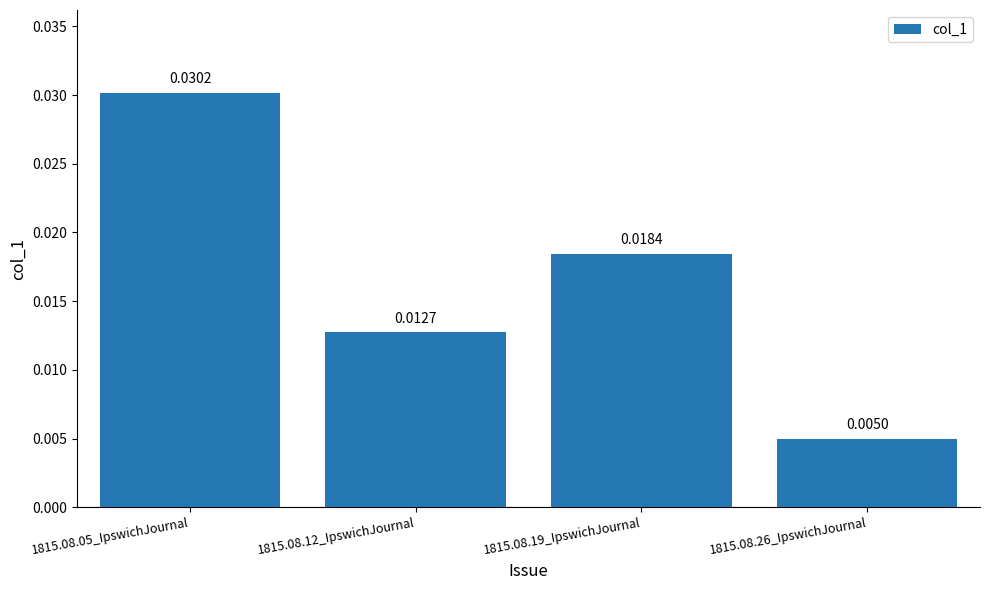

What is the label of the 3rd bar from the left?

1815.08.19_IpswichJournal